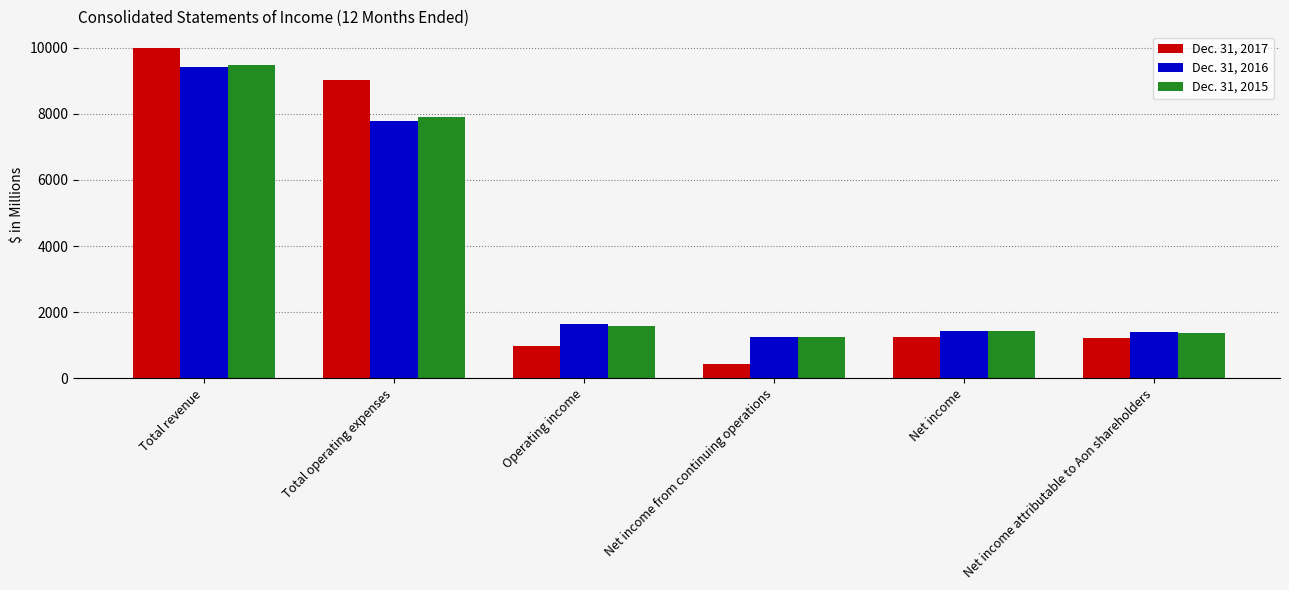

Which series has the largest range (max minus min)?

Dec. 31, 2017